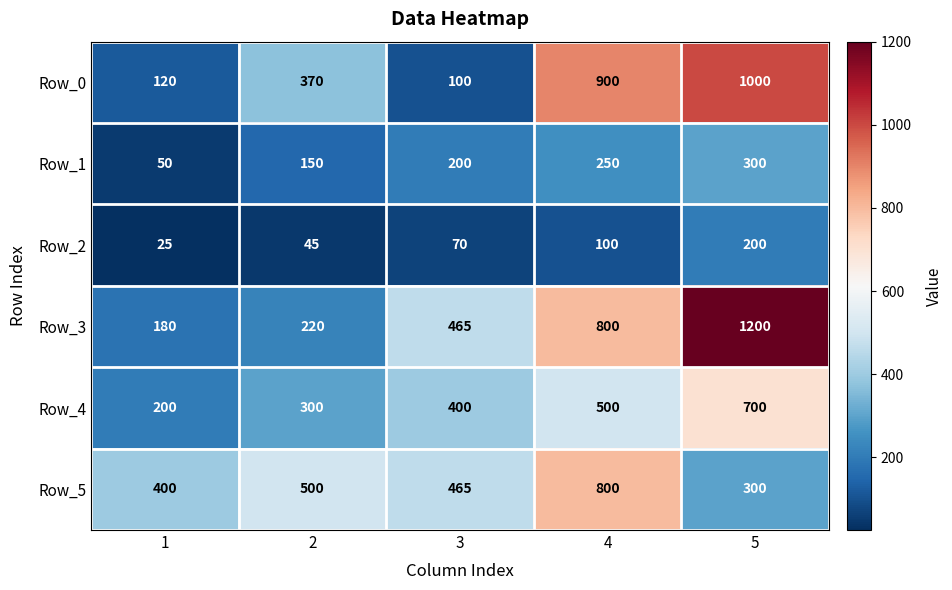

True or false: Row_5 has a value of 400 at 1.

True